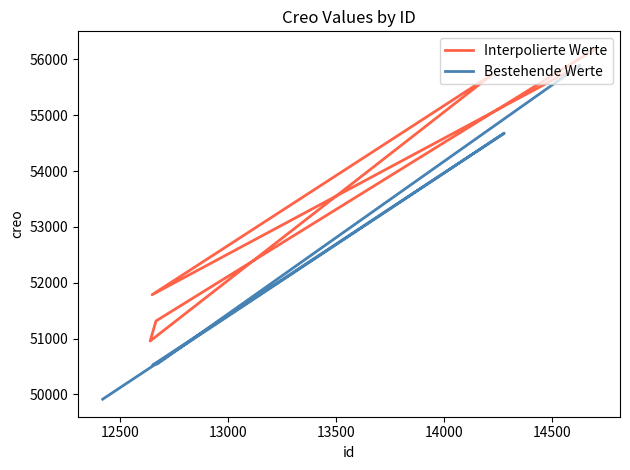

How many values are below 51785?

5